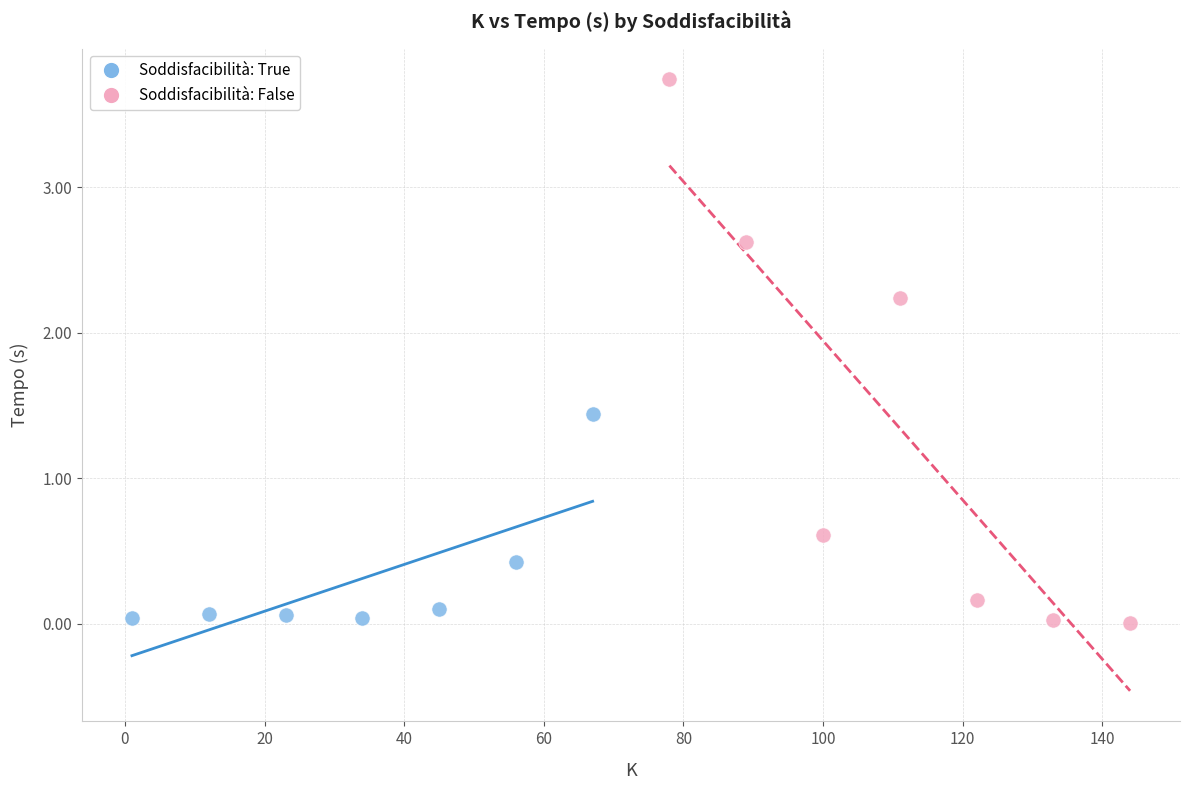

Which series has the widest spread of Y values?

Soddisfacibilità: False